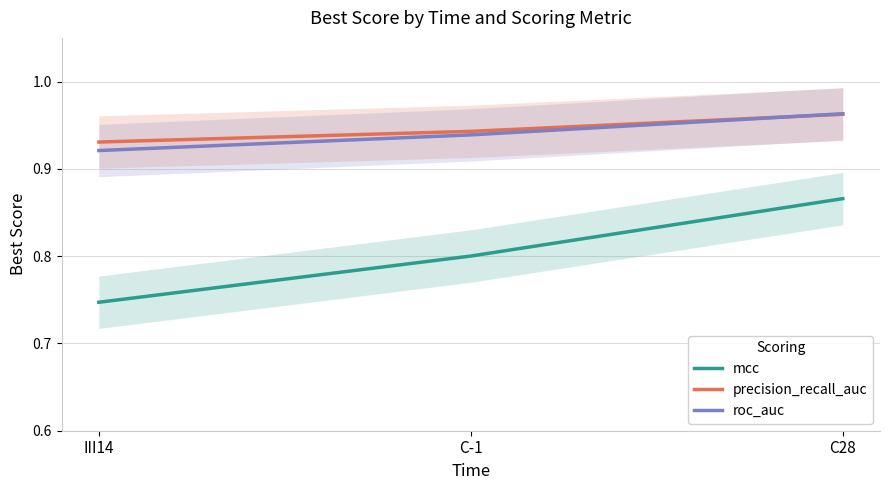

What is the minimum value shown in the chart?

0.7